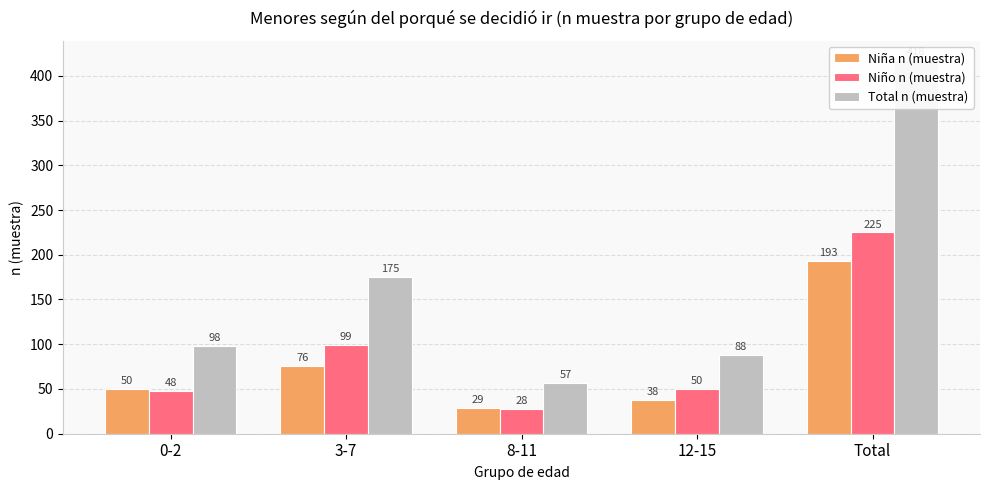

Does the chart contain any negative values?

No